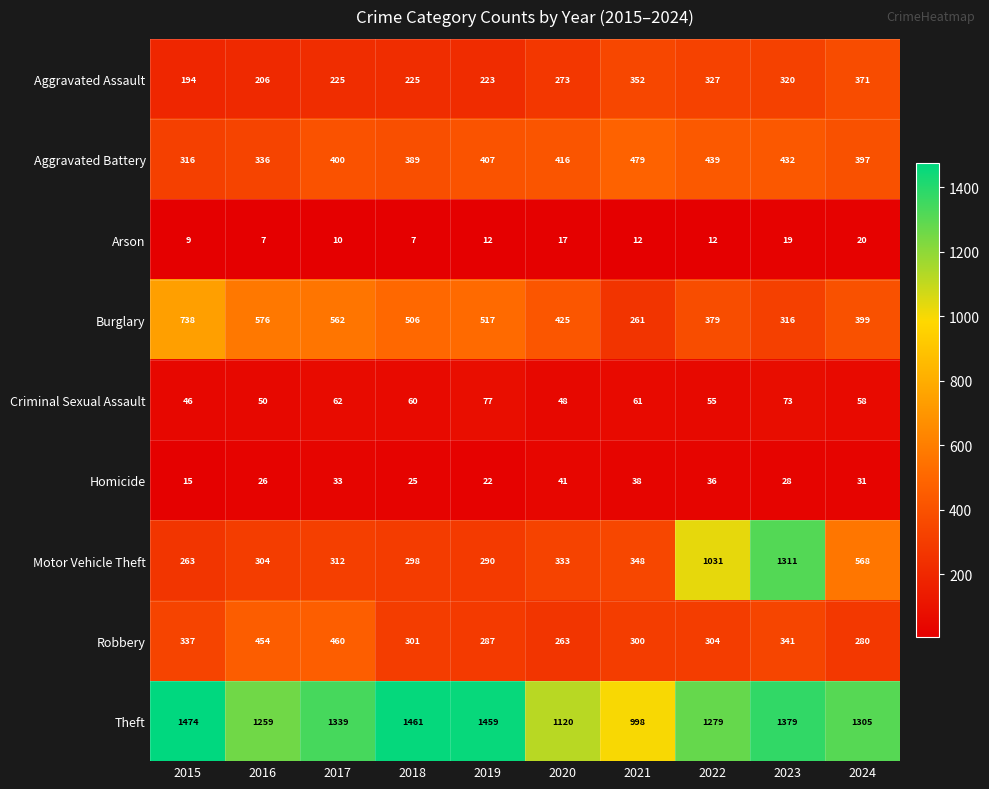

What is the difference between the maximum and second lowest values in the Aggravated Battery series?

143